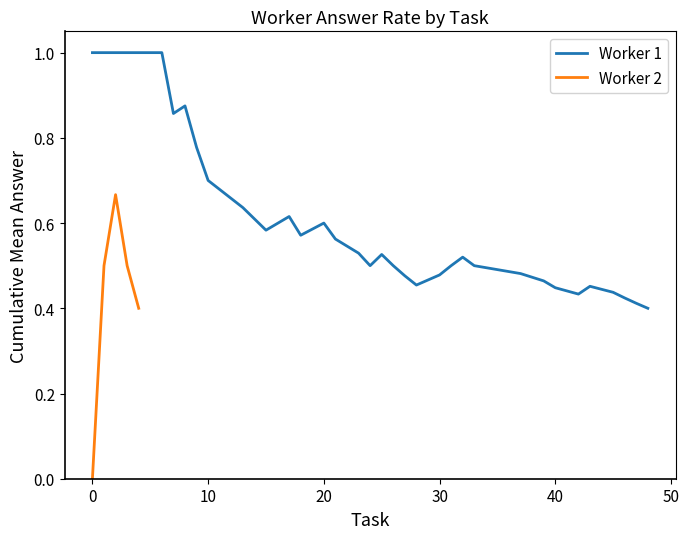

The value of Worker 1 at 0 is 1.0. True or false?

True